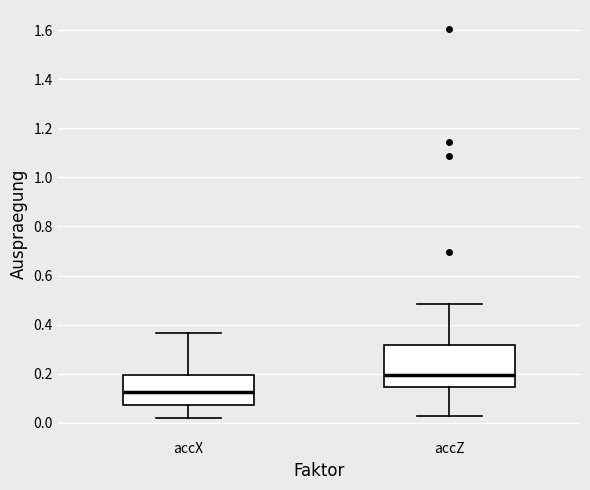

Where does the upper whisker of the box for accX end on the y-axis? The values are not printed on the chart, so give them approximately, as read against the axis.

0.36